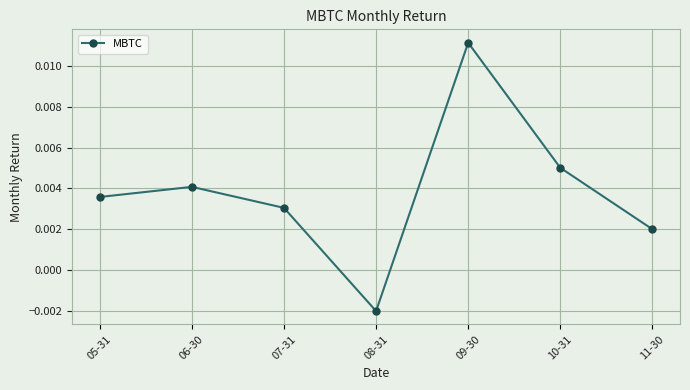

List the labels in order of value, largest first.

09-30, 10-31, 06-30, 05-31, 07-31, 11-30, 08-31